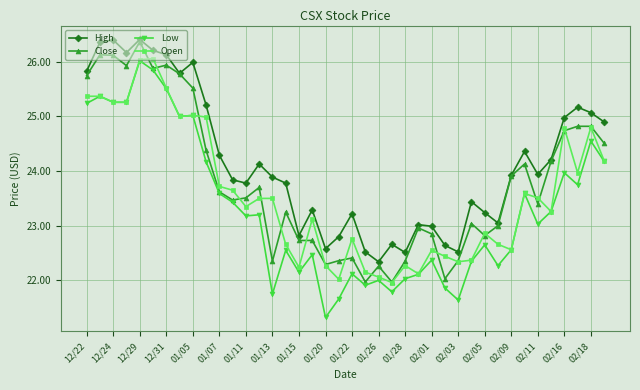

What is the value of the High point at the 40th from the left?

24.9